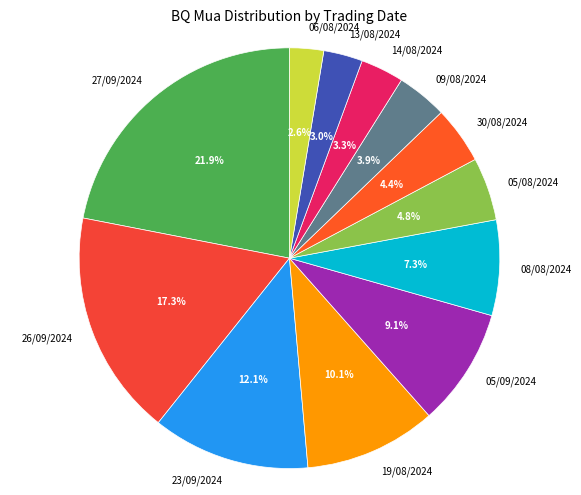

Does 13/08/2024 account for over 50% of the chart?

No